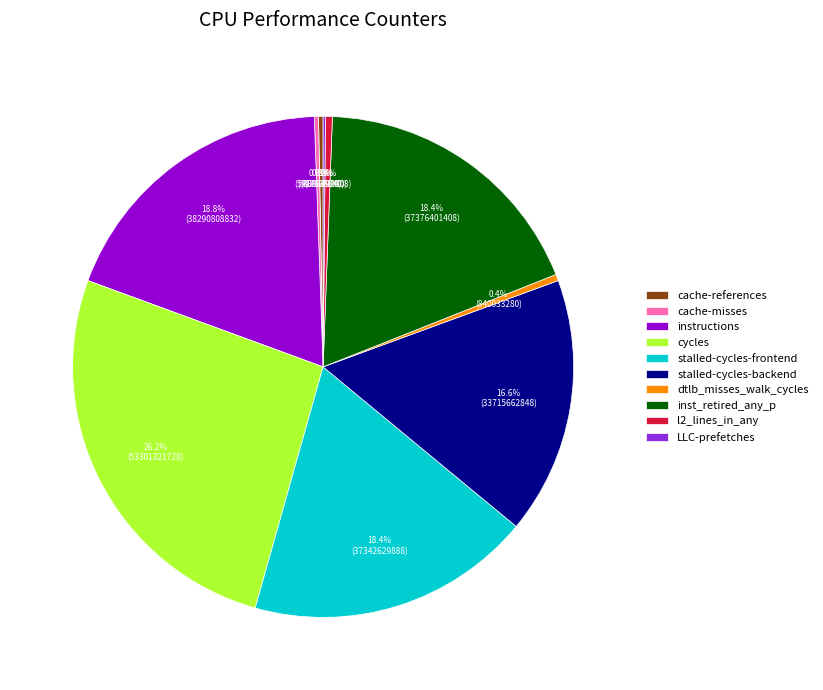

The stalled-cycles-frontend slice represents 13% of the pie. True or false?

False